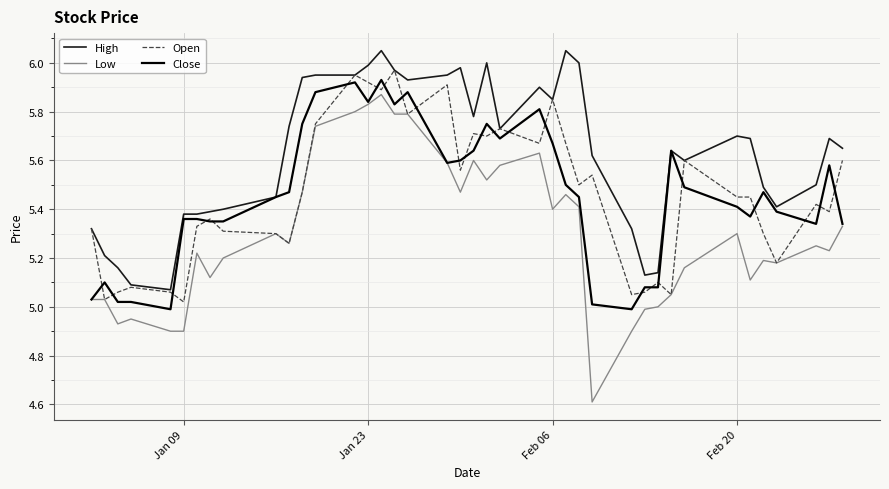

Rank the series by their maximum value, from highest to lowest.

High, Open, Close, Low